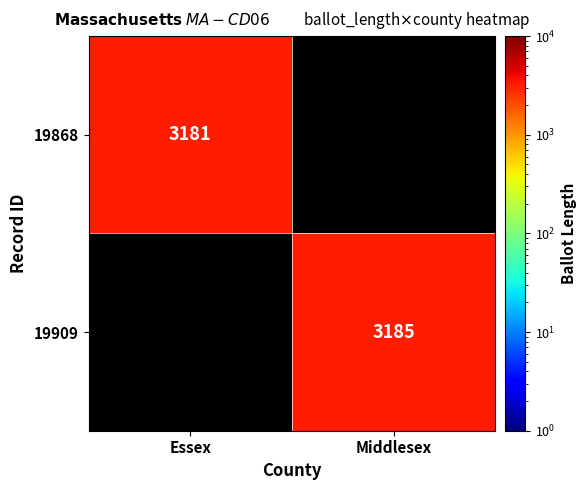

What is the minimum value shown in the chart?

3181.0